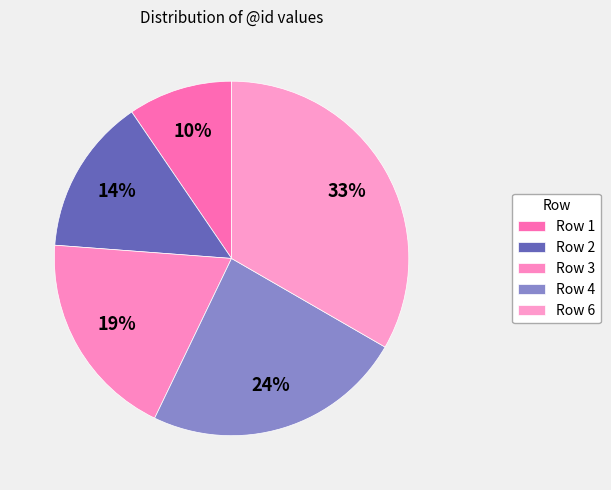

What is the largest slice in the pie chart?

6